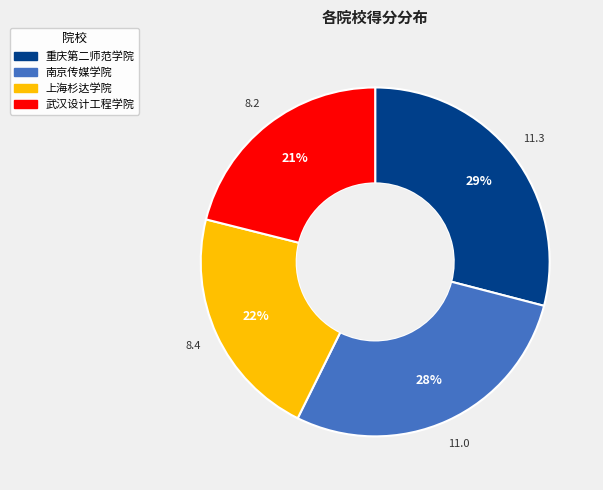

To the nearest percent, what is the difference between the 重庆第二师范学院 and 上海杉达学院 slice percentages?

7%